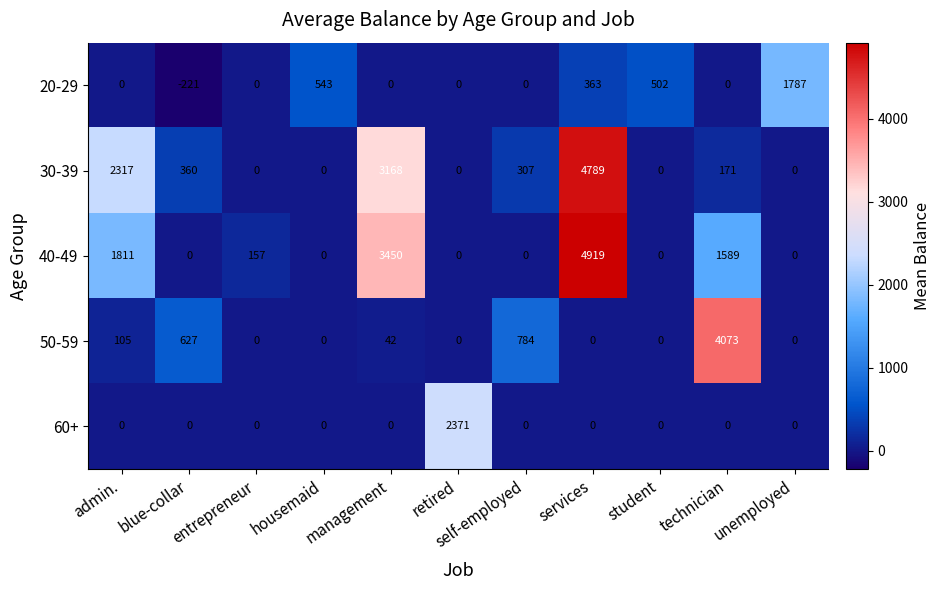

True or false: 30-39 has a value of 1097 at admin..

False